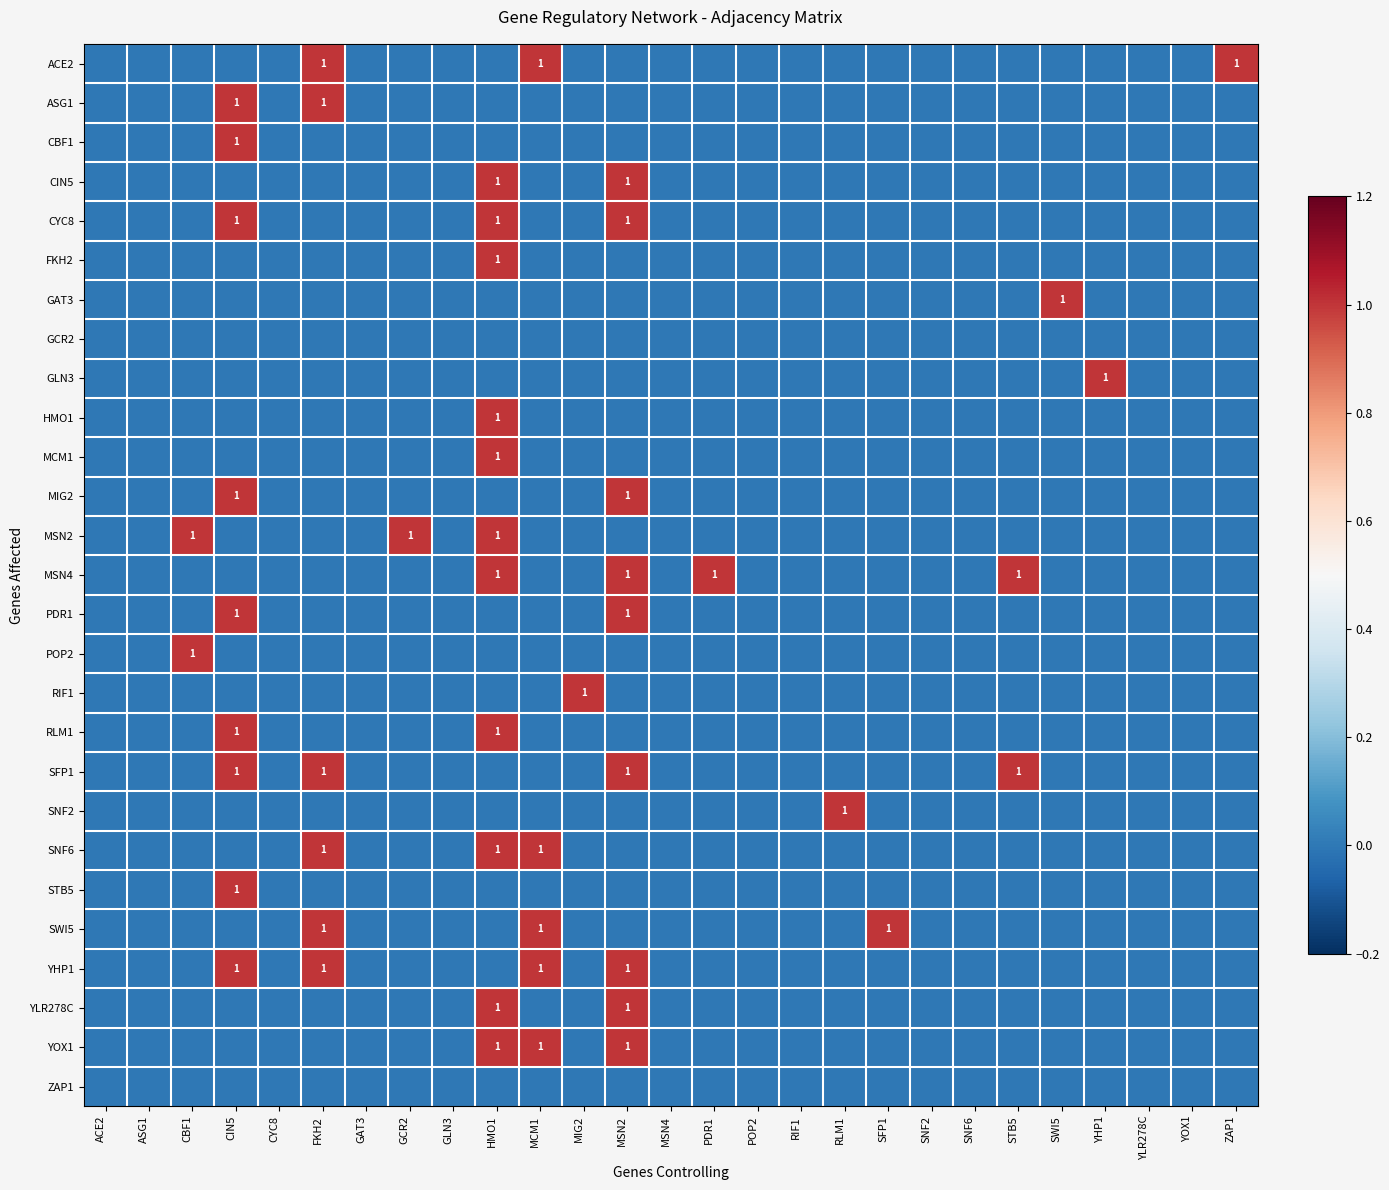

The value of SWI5 at SFP1 is 1. True or false?

True